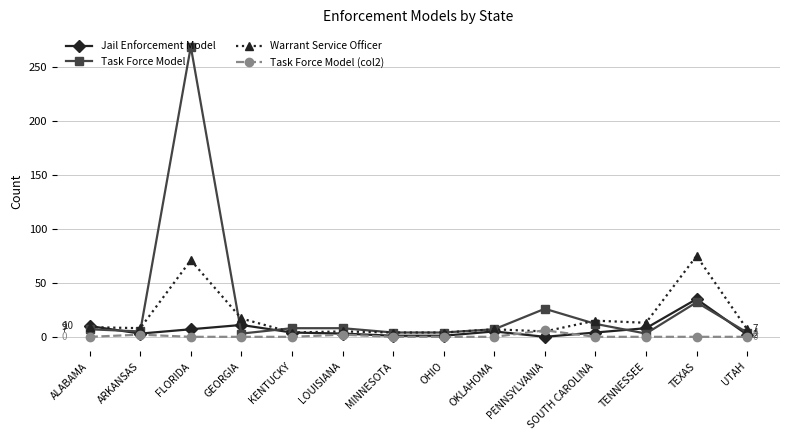

Which series has the largest total across all categories?

Task Force Model